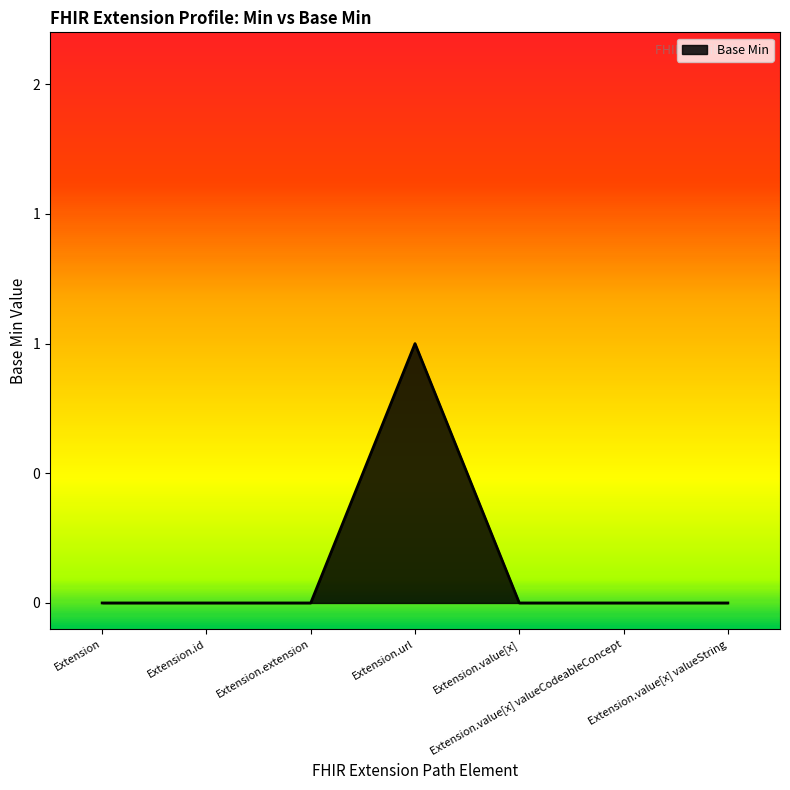

How many interior local peaks (higher than both neighbors) does the data have?

1